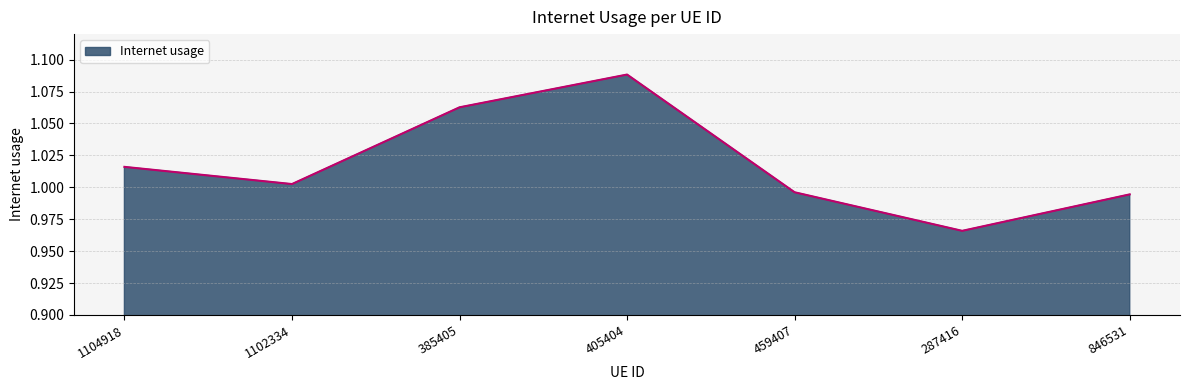

Does the chart display data point markers on the line(s)?

No